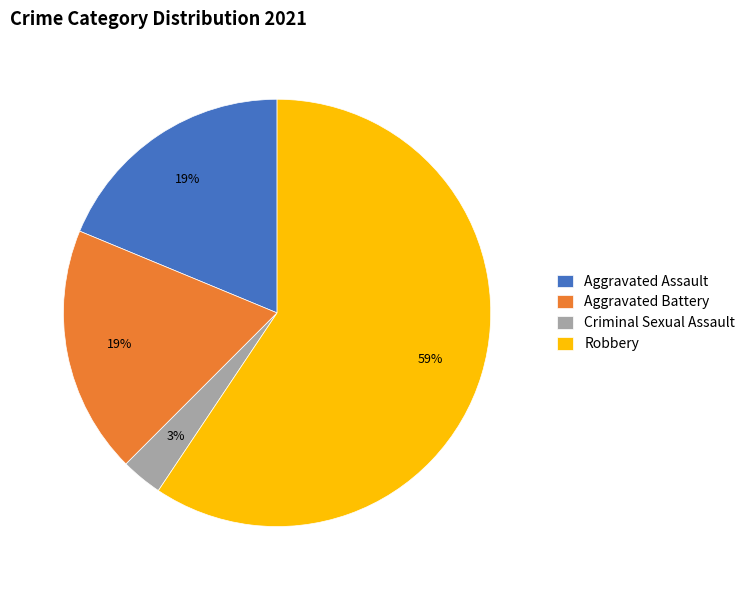

To the nearest percent, what is the average slice percentage?

25%